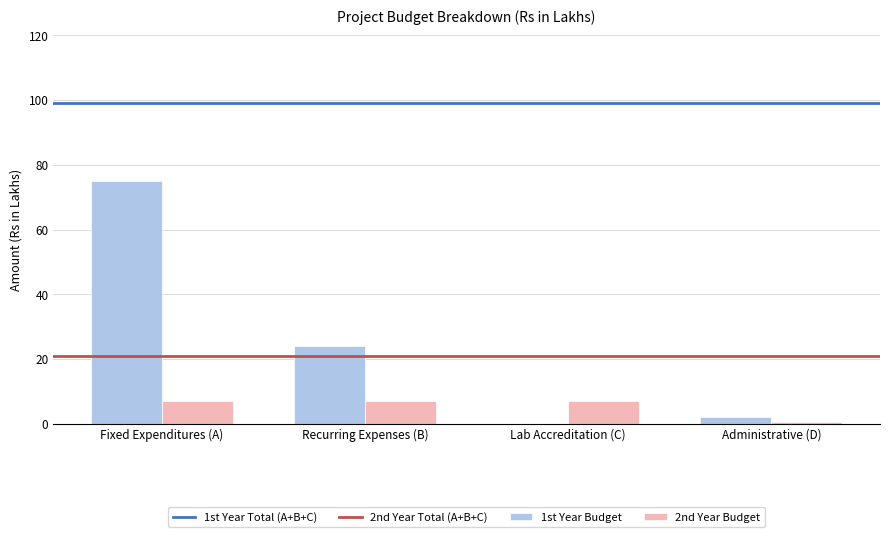

True or false: 1st Year Budget has a value of 24.0 at Recurring Expenses (B).

True